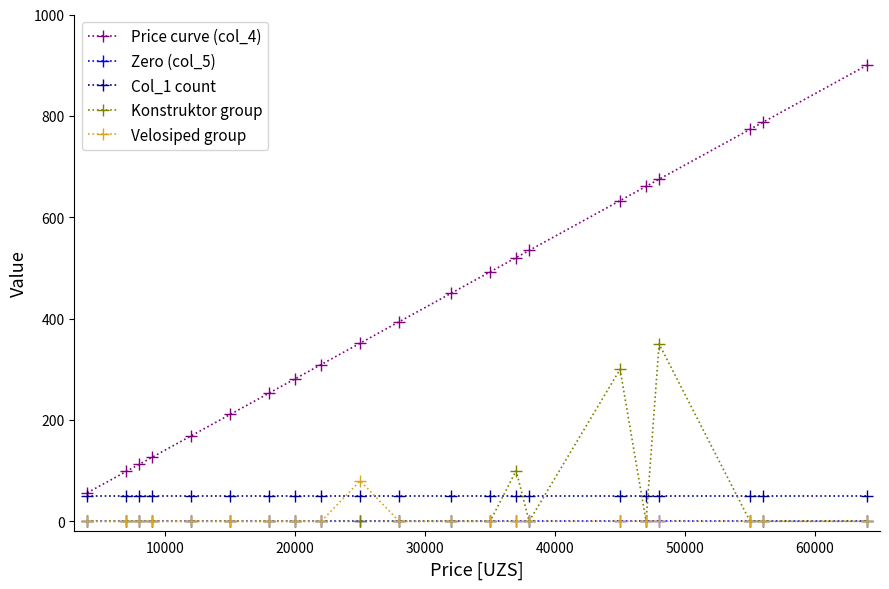

Which series has the largest total across all categories?

Price curve (col_4)